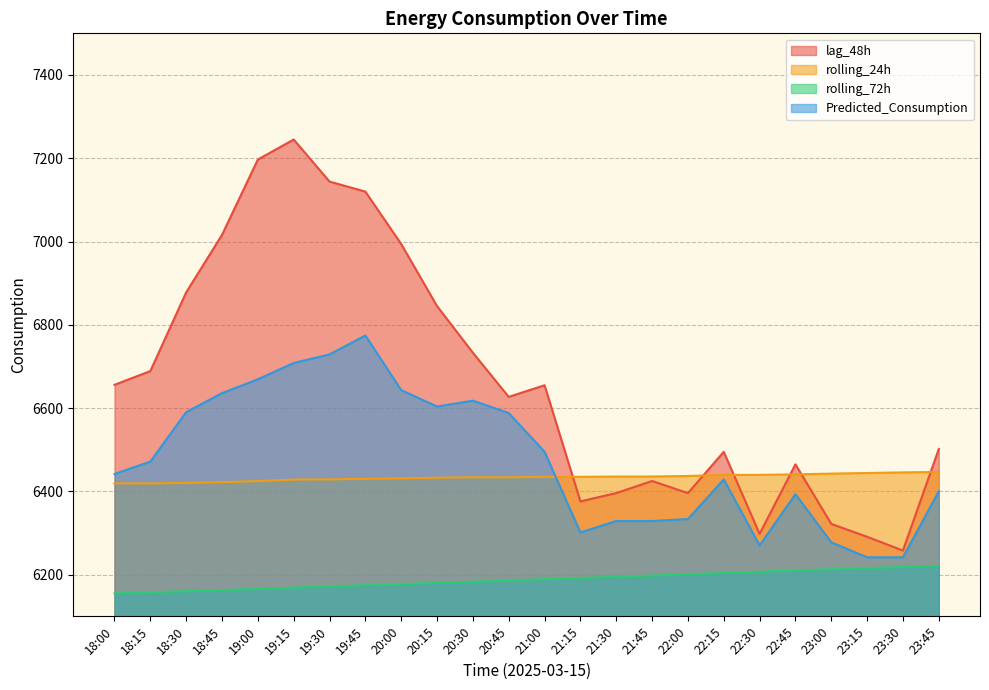

At which label does Predicted_Consumption first exceed 6471?

18:15